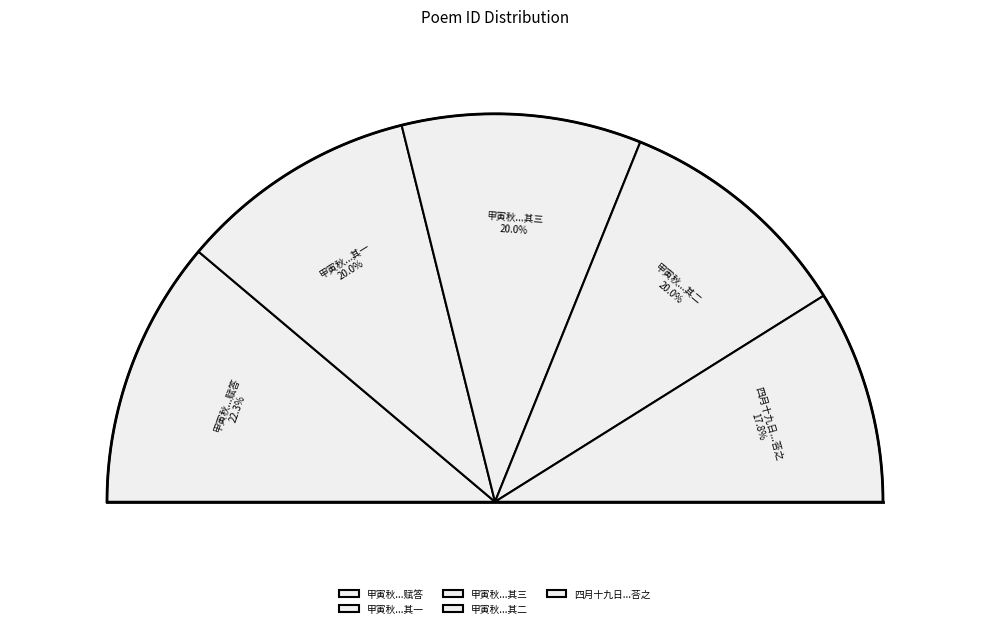

What is the ratio of the value at 甲寅秋麦盛际返自晋阳过我斋头别之次日寄我以诗兼惠仪物走笔赋答 其三 to the value at 四月十九日过骊山访高味道弟侄各以扇索诗随景物走笔荅之?

1.1